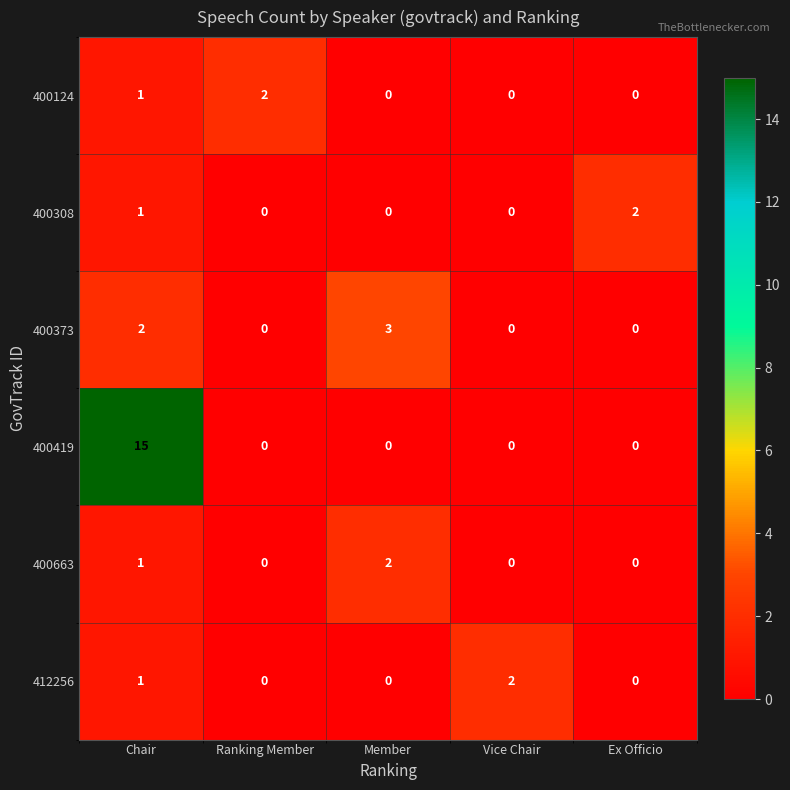

Count the 400663 values in the range 0 to 1.

4